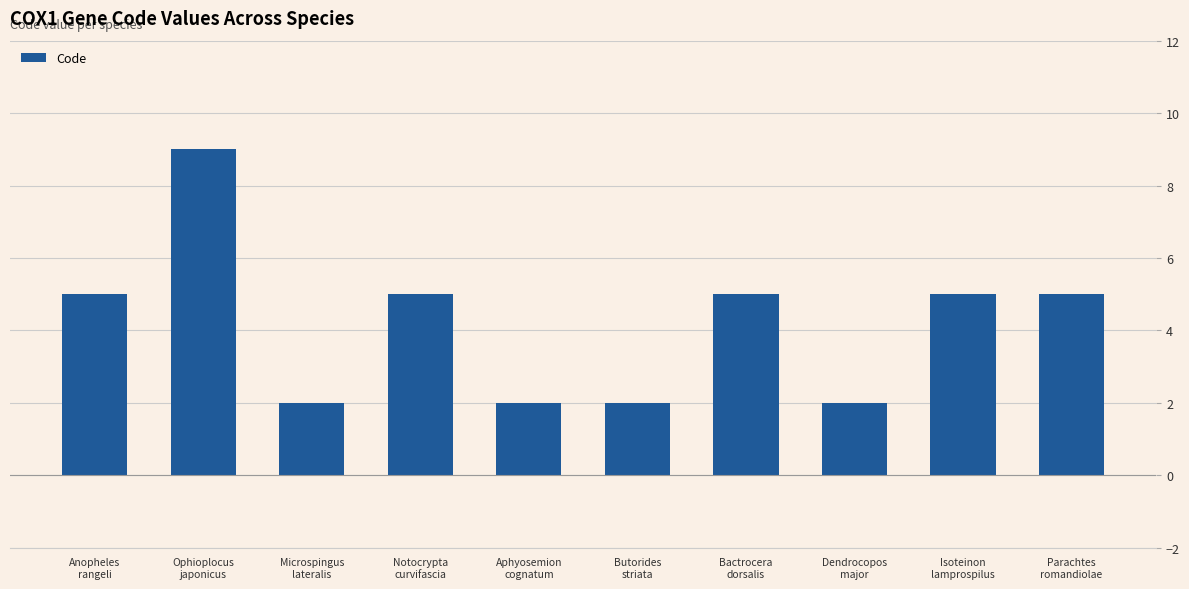

Reading left to right, what are all the values shown in this chart?

5	9	2	5	2	2	5	2	5	5